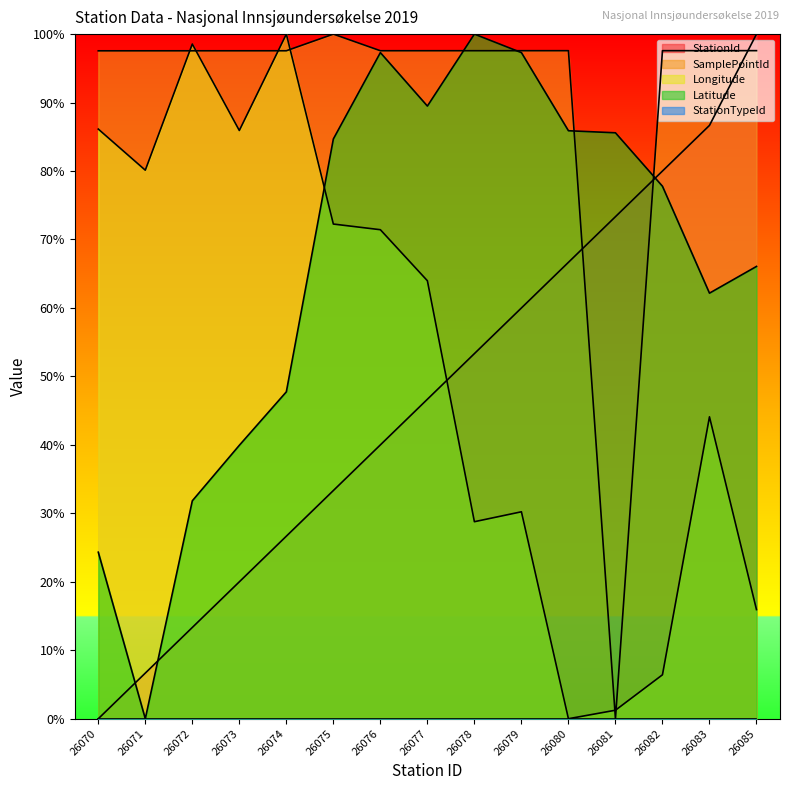

Which series changed the most between 26071 and 26081?

SamplePointId